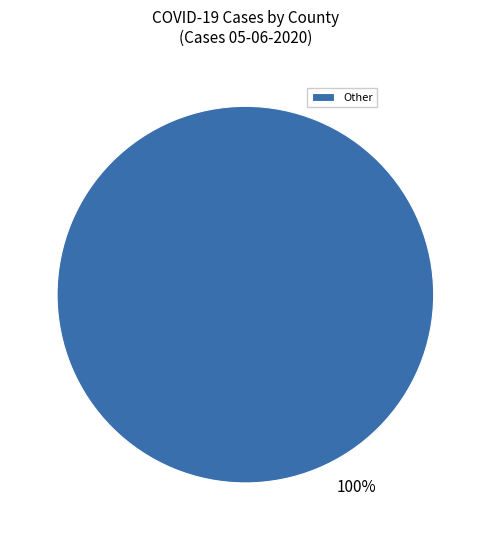

To the nearest percent, what percentage of the pie is Other?

100%